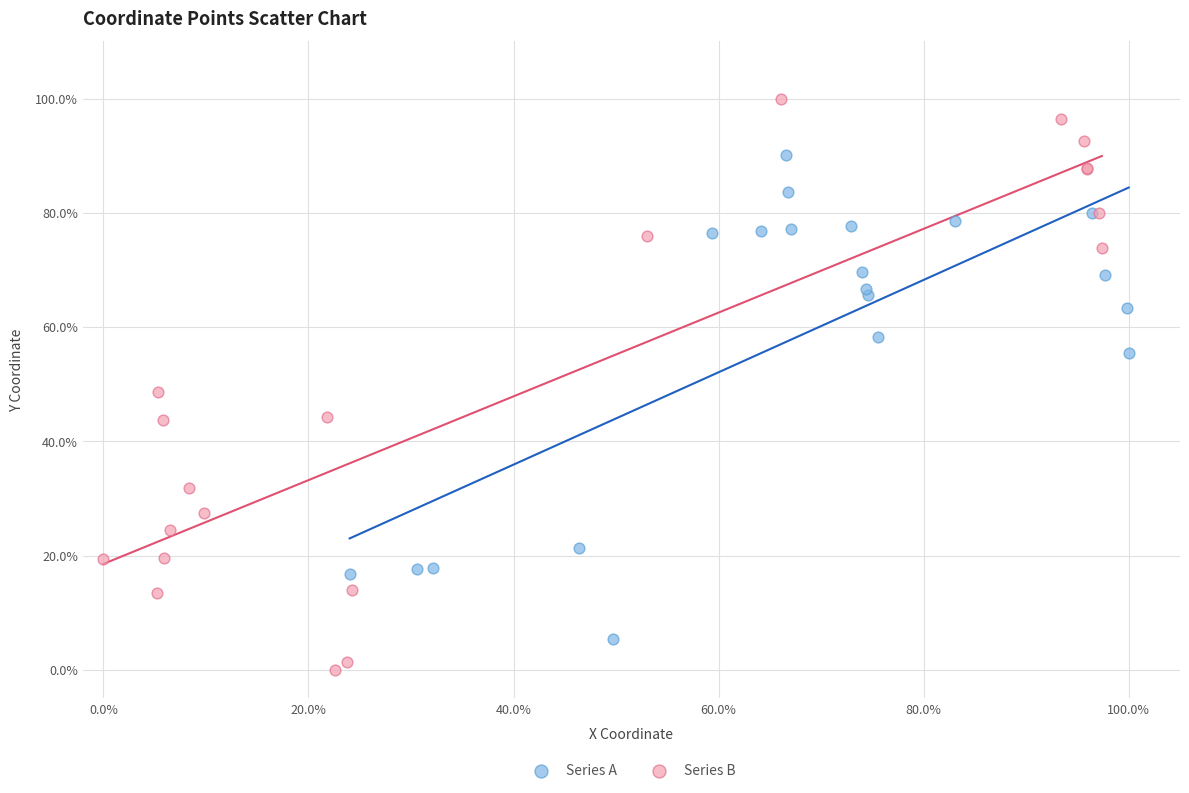

What are all the series names shown in the legend?

Series A, Series B